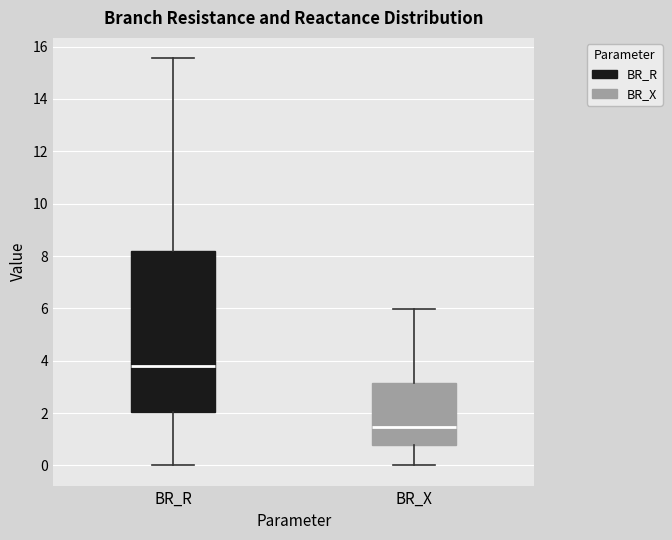

Where does the median line of the box for BR_R sit on the y-axis? The values are not printed on the chart, so give them approximately, as read against the axis.

3.8